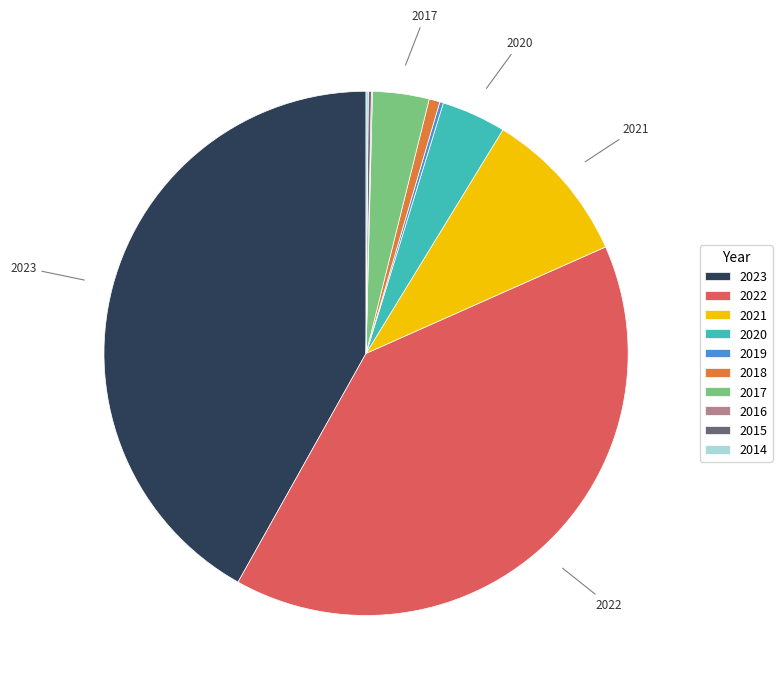

Is the sum of 2018 and 2023 greater than half?

No